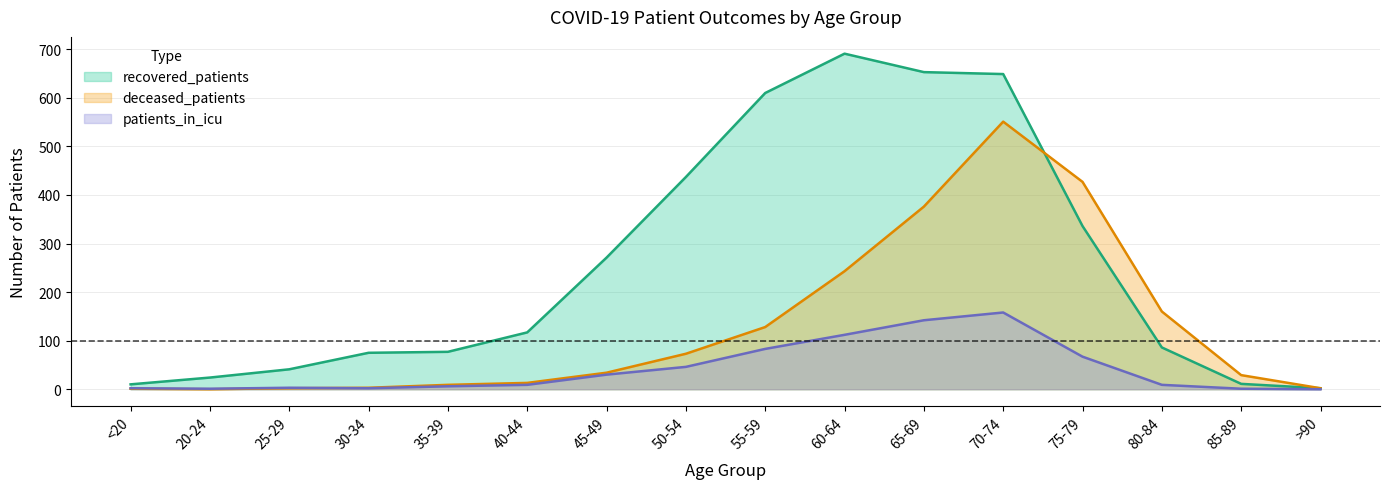

Reading left to right, what are all the values shown in this chart?

recovered_patients: <20=10	20-24=24	25-29=41	30-34=75	35-39=77	40-44=117	45-49=271	50-54=437	55-59=610	60-64=691	65-69=653	70-74=649	75-79=336	80-84=86	85-89=11	>90=2
deceased_patients: <20=1	20-24=0	25-29=2	30-34=3	35-39=9	40-44=13	45-49=34	50-54=73	55-59=128	60-64=243	65-69=376	70-74=551	75-79=427	80-84=160	85-89=29	>90=2
patients_in_icu: <20=2	20-24=1	25-29=3	30-34=2	35-39=6	40-44=9	45-49=30	50-54=46	55-59=83	60-64=112	65-69=142	70-74=158	75-79=67	80-84=9	85-89=1	>90=0